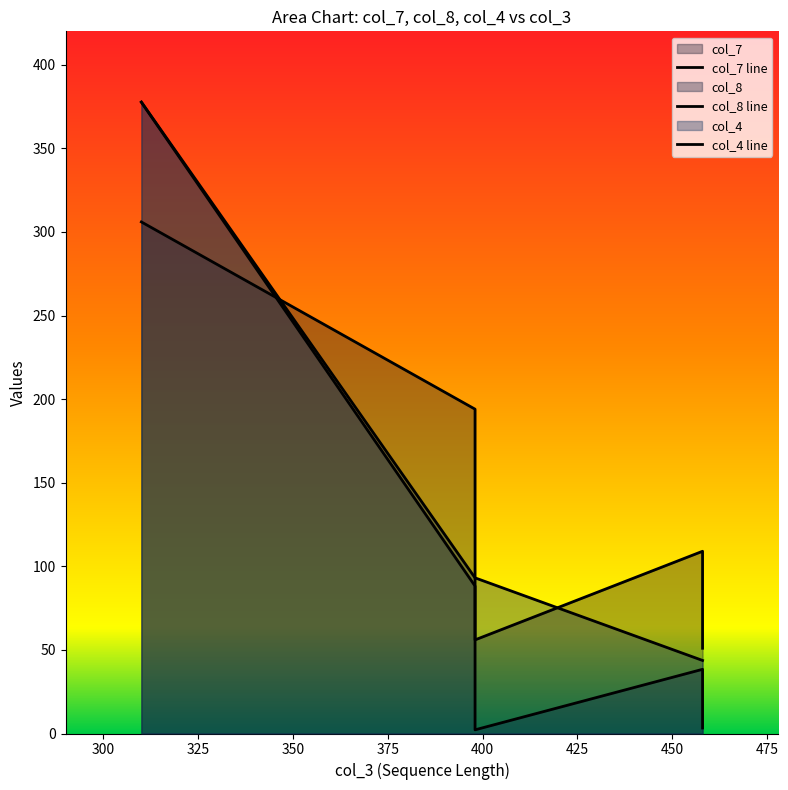

At which category does col_8 reach its first local valley?

398